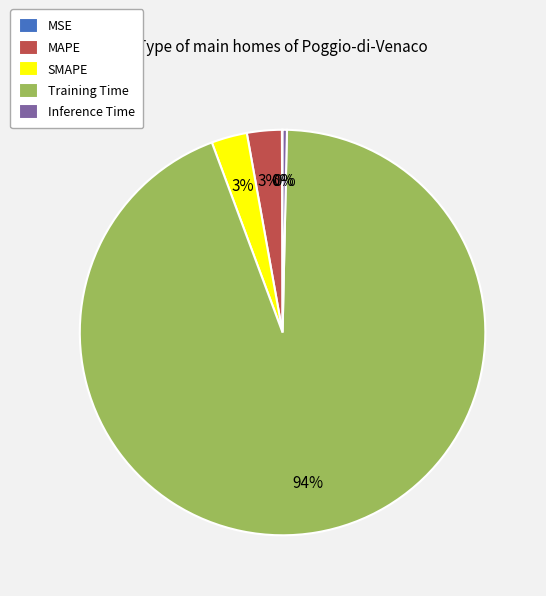

Combined, do SMAPE and Inference Time account for over 50%?

No